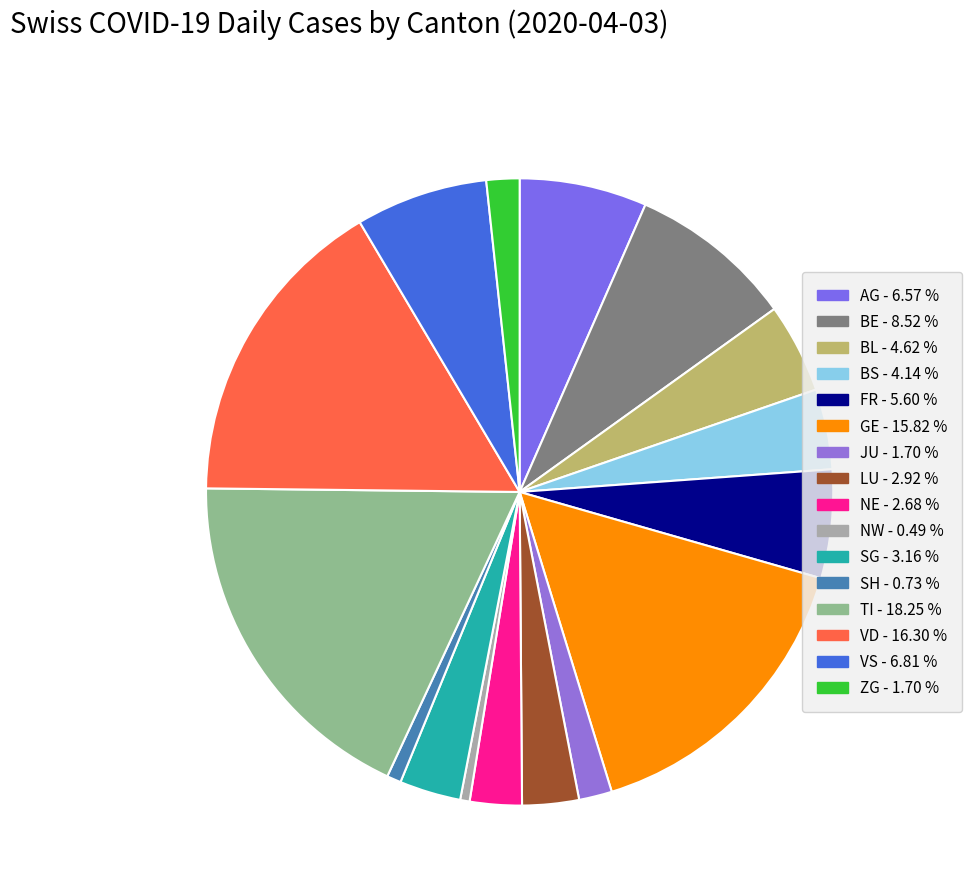

Does any single category account for the majority?

No